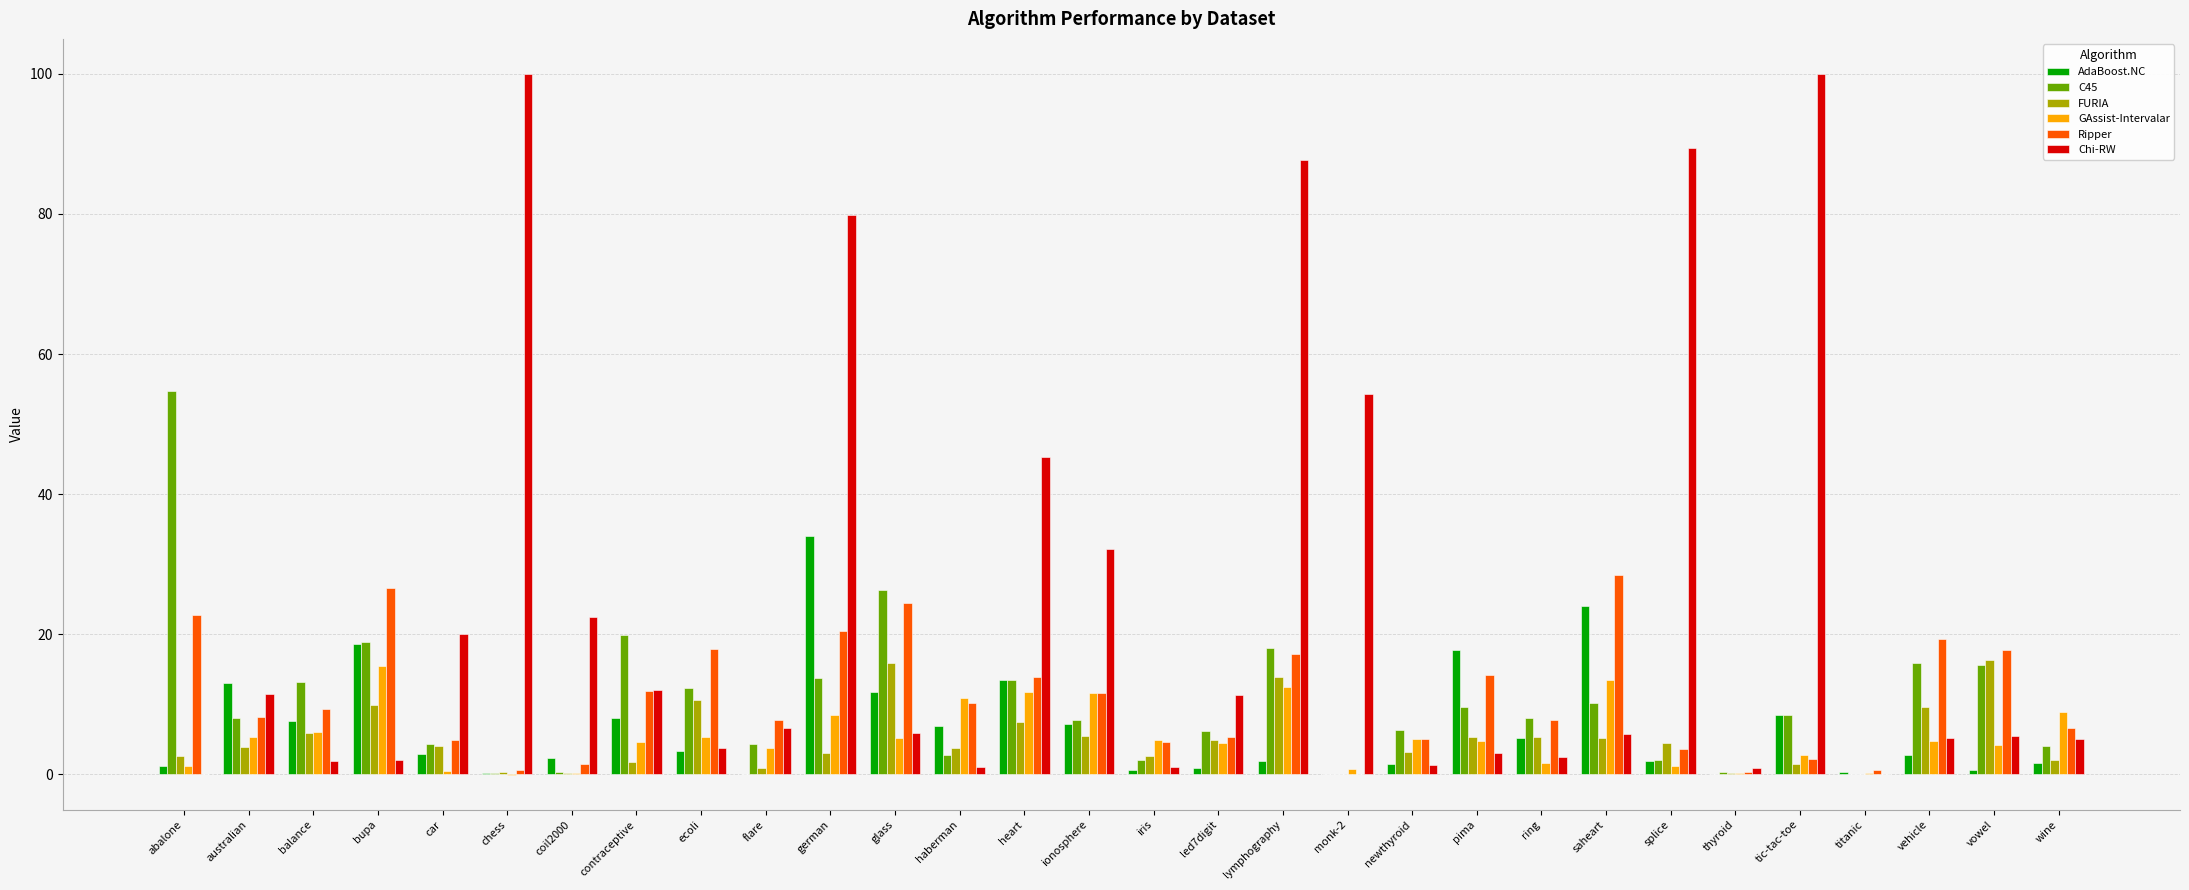

Which series changed the most between glass and heart?

Chi-RW